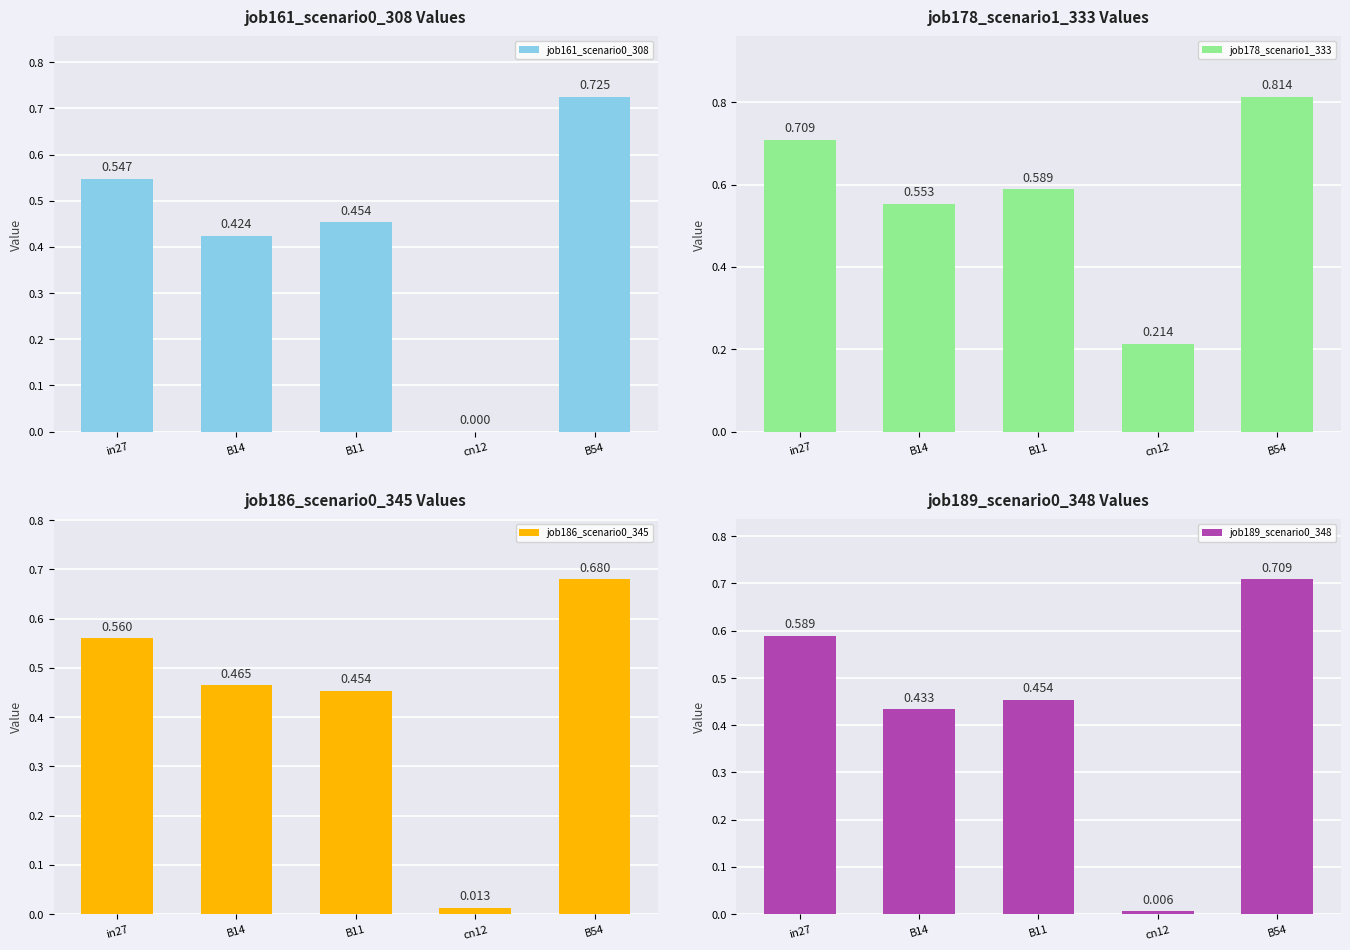

What are all the series names shown in the legend?

job161_scenario0_308, job178_scenario1_333, job186_scenario0_345, job189_scenario0_348